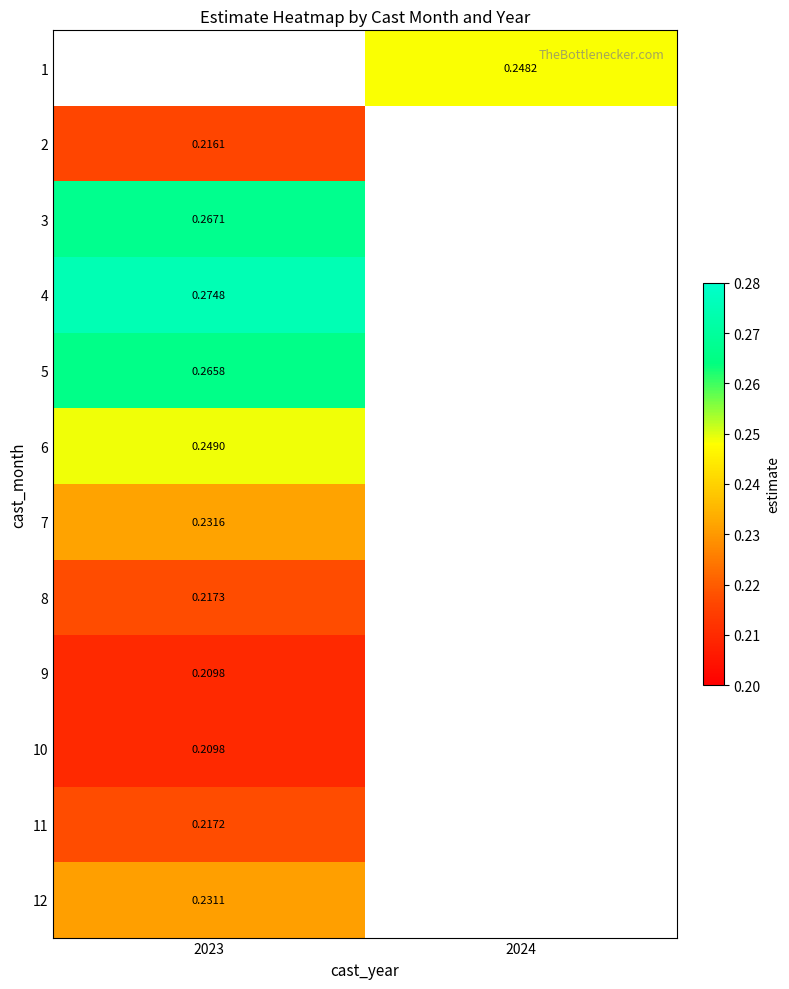

Rank the series at 2023 from lowest to highest value.

9, 10, 11, 8, 12, 7, 6, 5, 1, 2, 3, 4